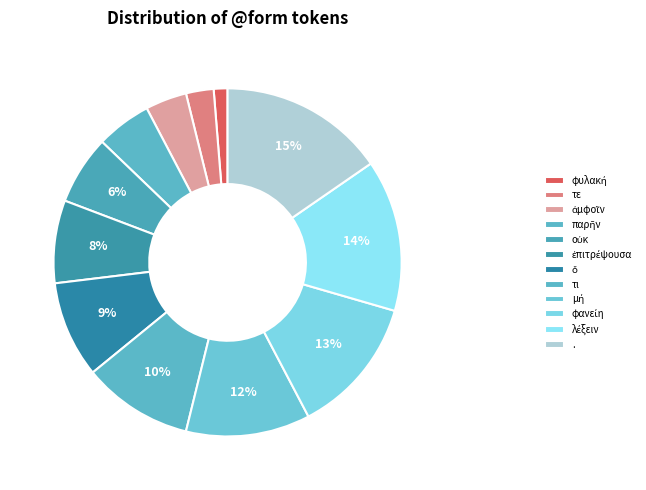

Is . the majority of the pie?

No